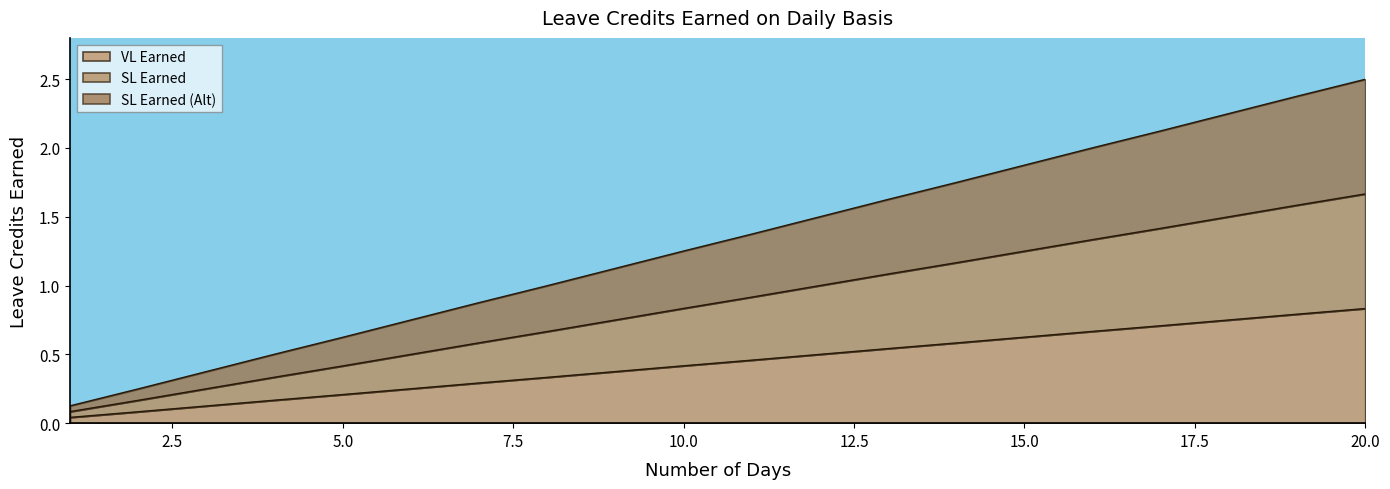

Between 16 and 9, which is larger?

16